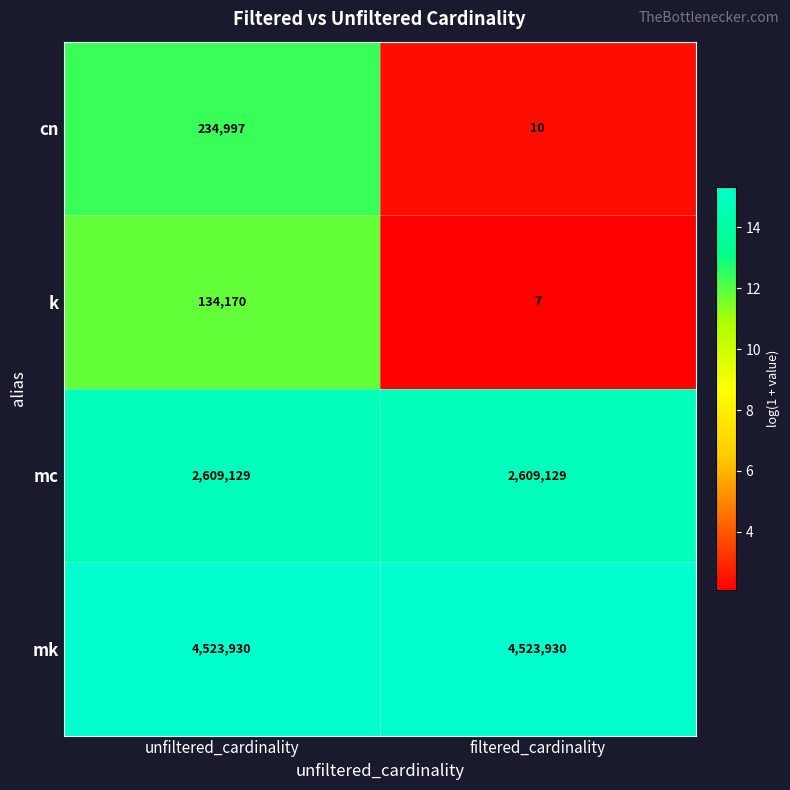

Is the value of k at filtered_cardinality greater than the value of cn at unfiltered_cardinality?

No